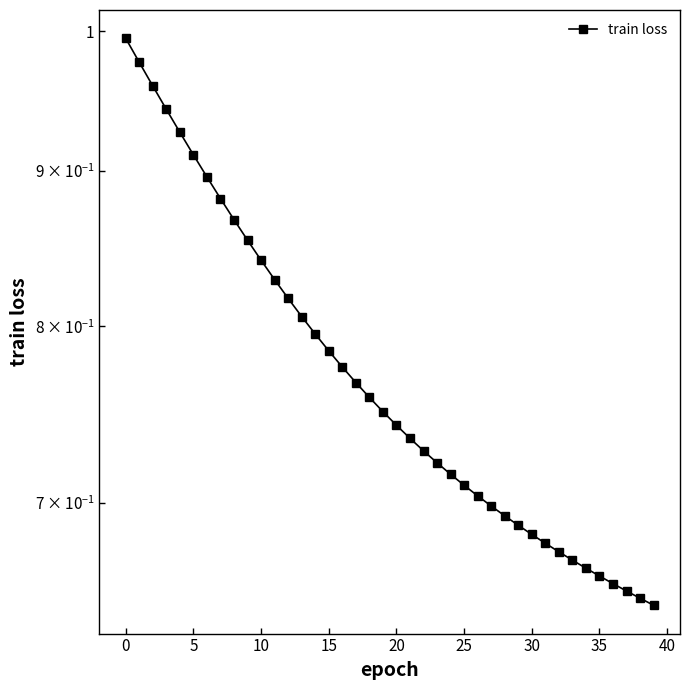

Reading left to right, transcribe all the data shown in this chart.

1.0	1.0	1.0	0.9	0.9	0.9	0.9	0.9	0.9	0.9	0.8	0.8	0.8	0.8	0.8	0.8	0.8	0.8	0.8	0.7	0.7	0.7	0.7	0.7	0.7	0.7	0.7	0.7	0.7	0.7	0.7	0.7	0.7	0.7	0.7	0.7	0.7	0.7	0.7	0.6